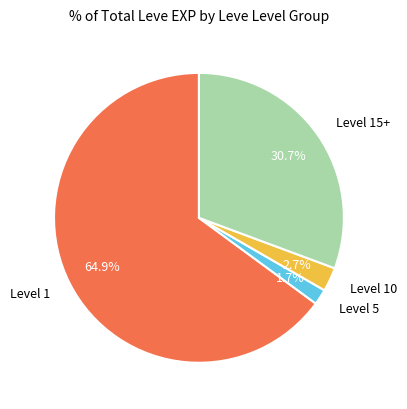

How many segments does this pie chart have?

4